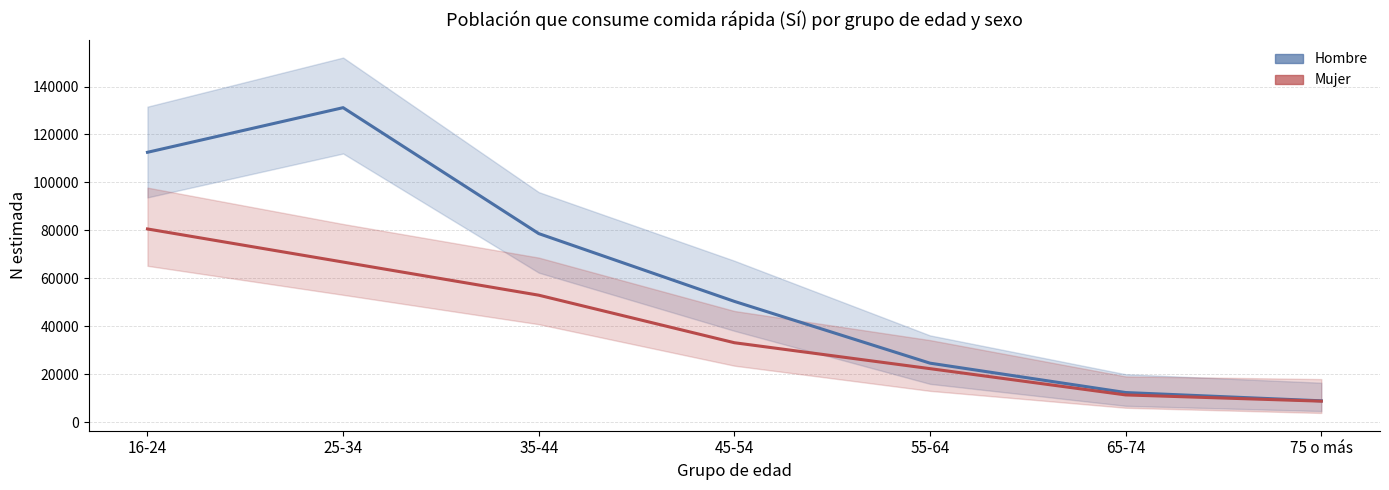

True or false: Hombre (estimación) has a value of 78682 at 35-44.

True